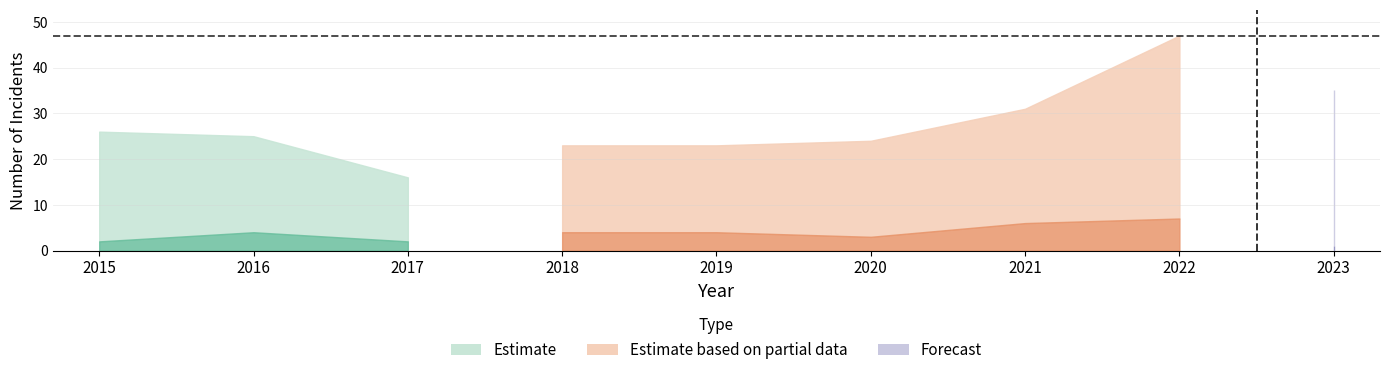

What is the difference between the highest and lowest values at 2020?

21